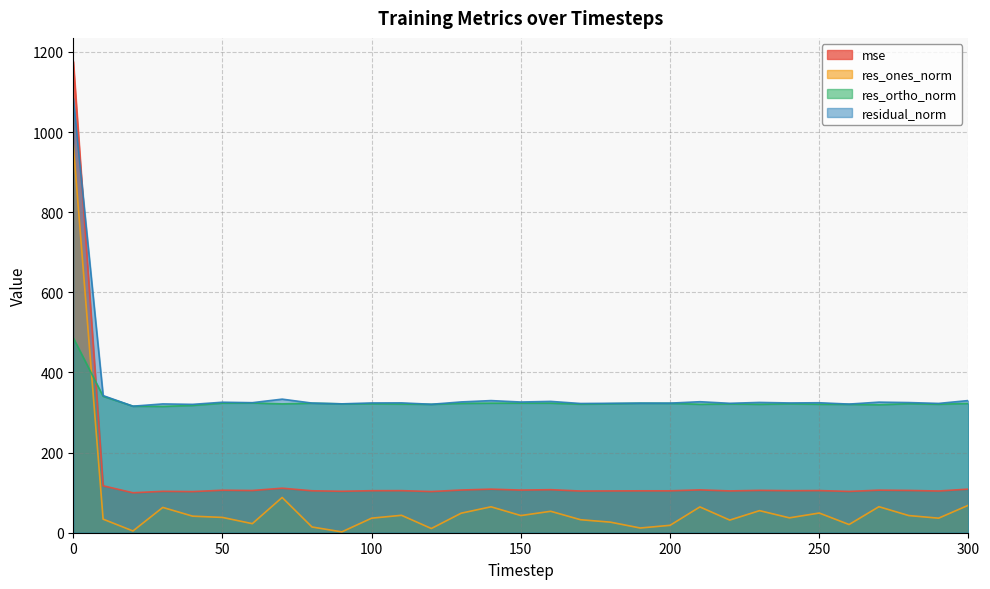

Which series has the largest total across all categories?

residual_norm